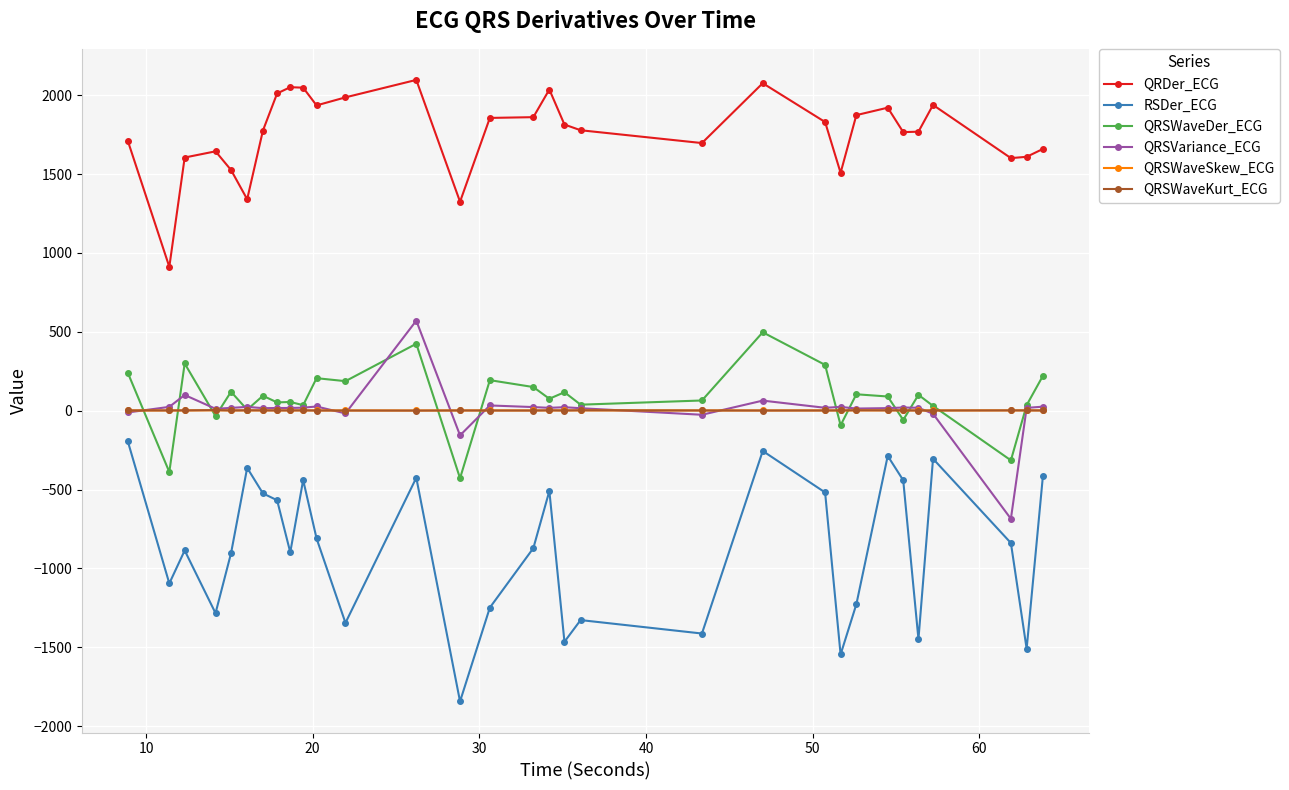

True or false: RSDer_ECG and QRSWaveDer_ECG cross at least once.

False